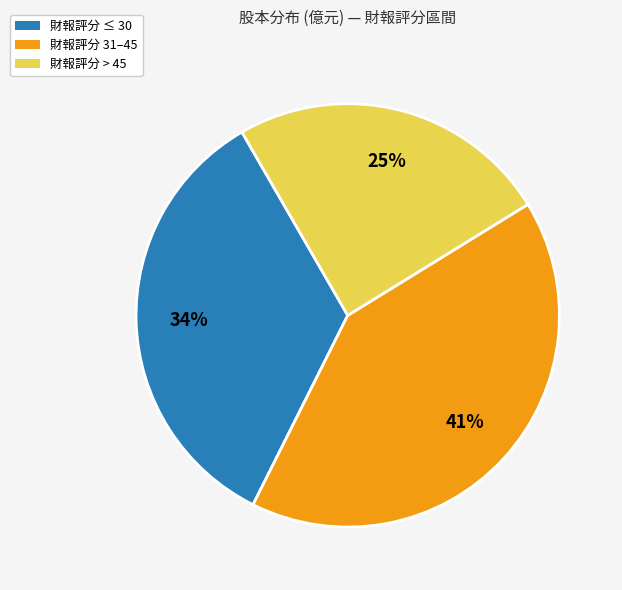

Combined, do 財報評分 31–45 and 財報評分 > 45 account for over 50%?

Yes